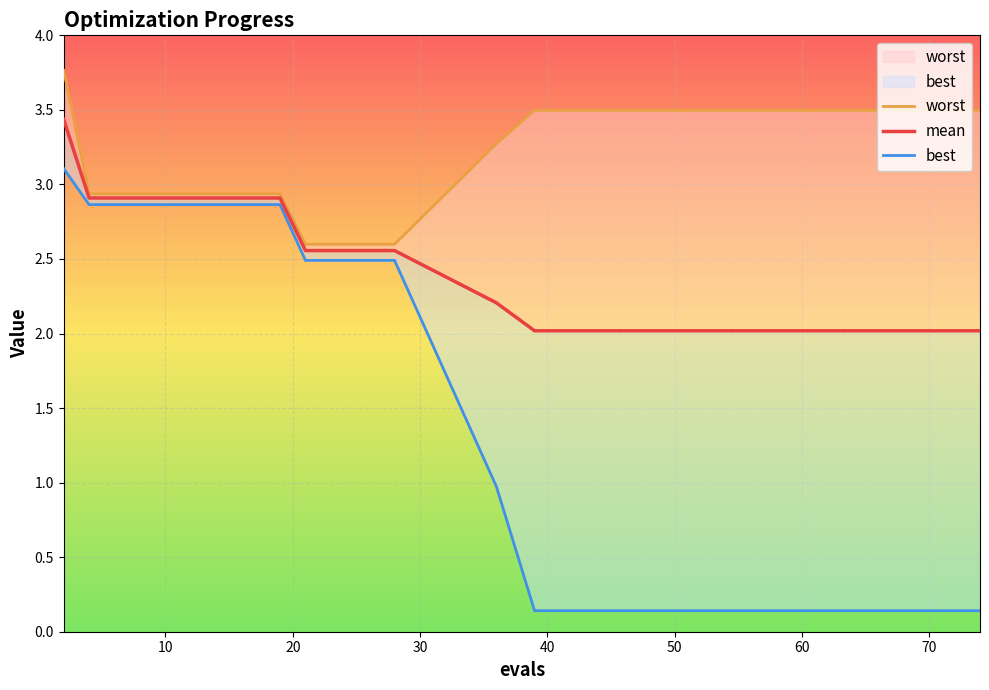

What is the label of the 11th point from the left?

10